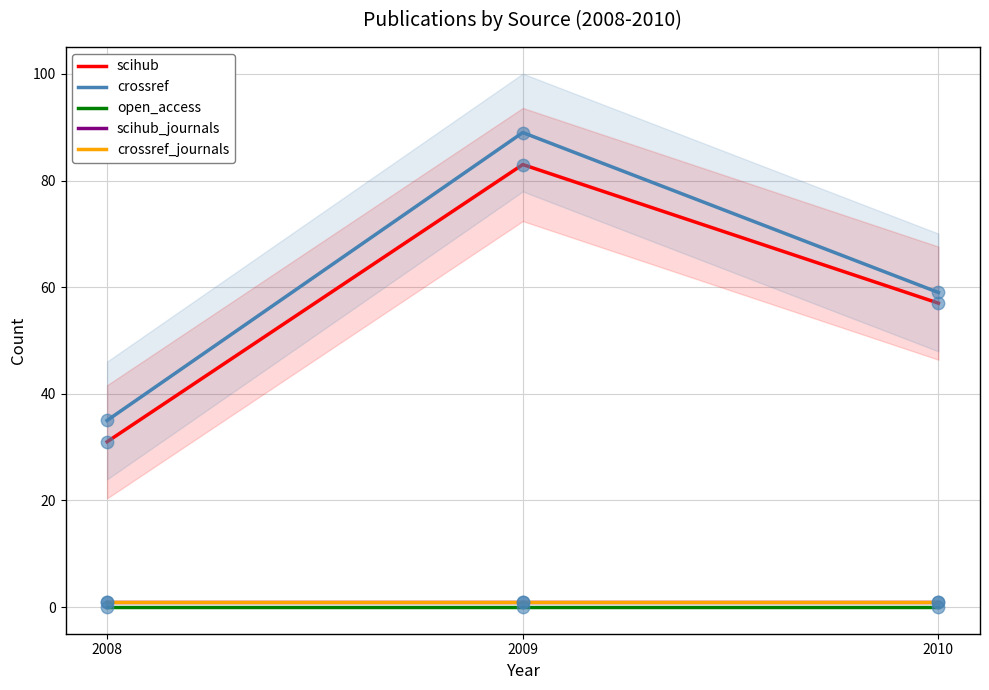

Which series reaches the minimum Y coordinate?

open_access